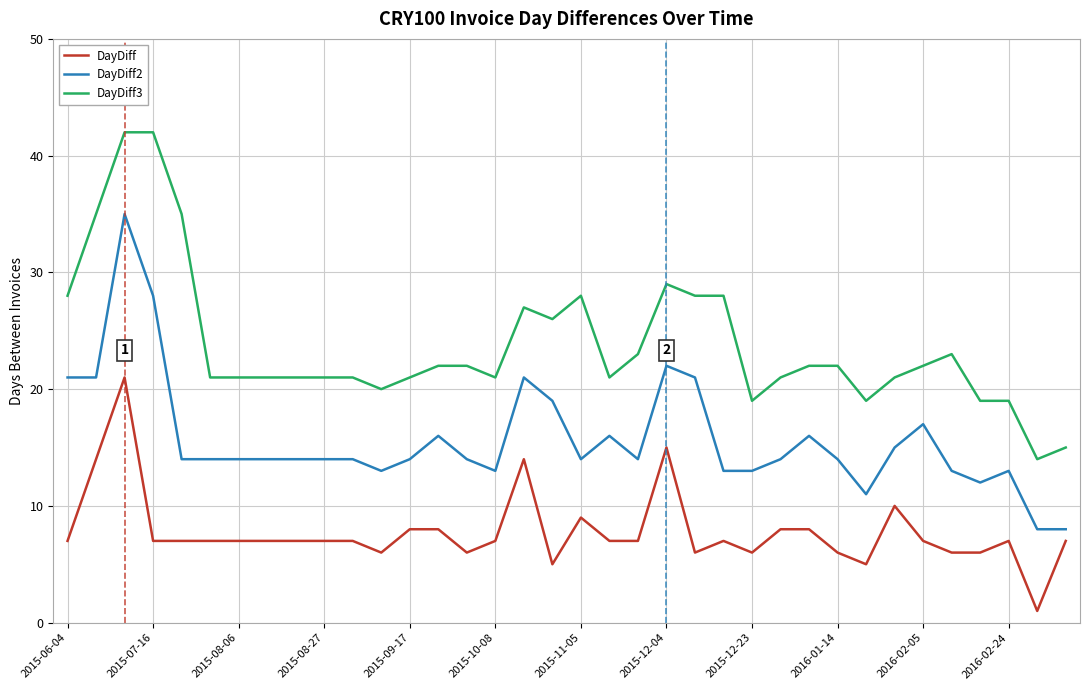

What is the difference between the maximum and minimum values in the DayDiff3 series?

28